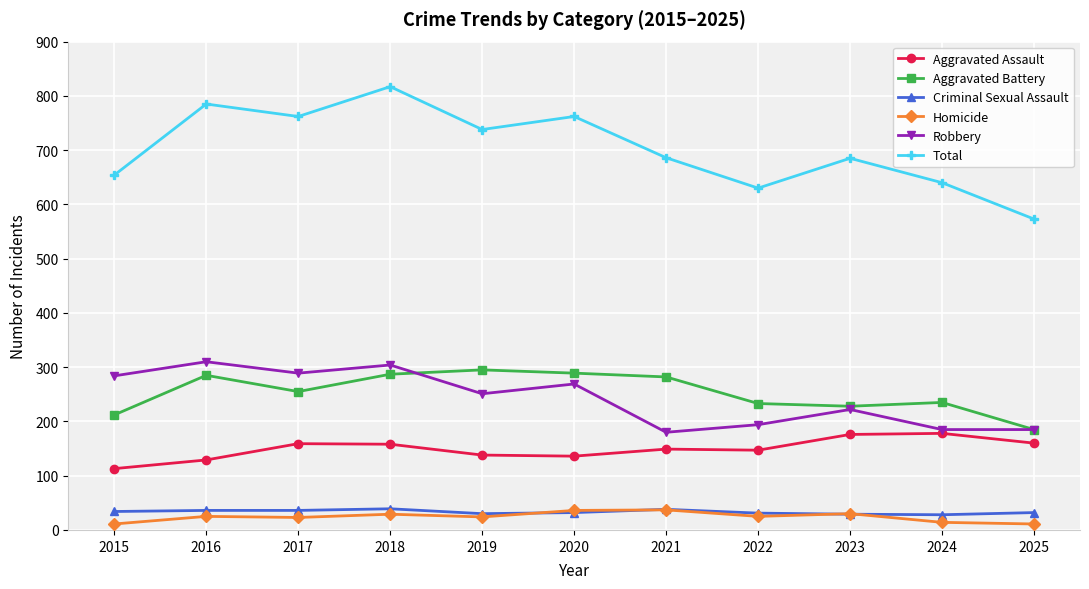

What is the value of the Aggravated Battery point at the 1st from the left?

212